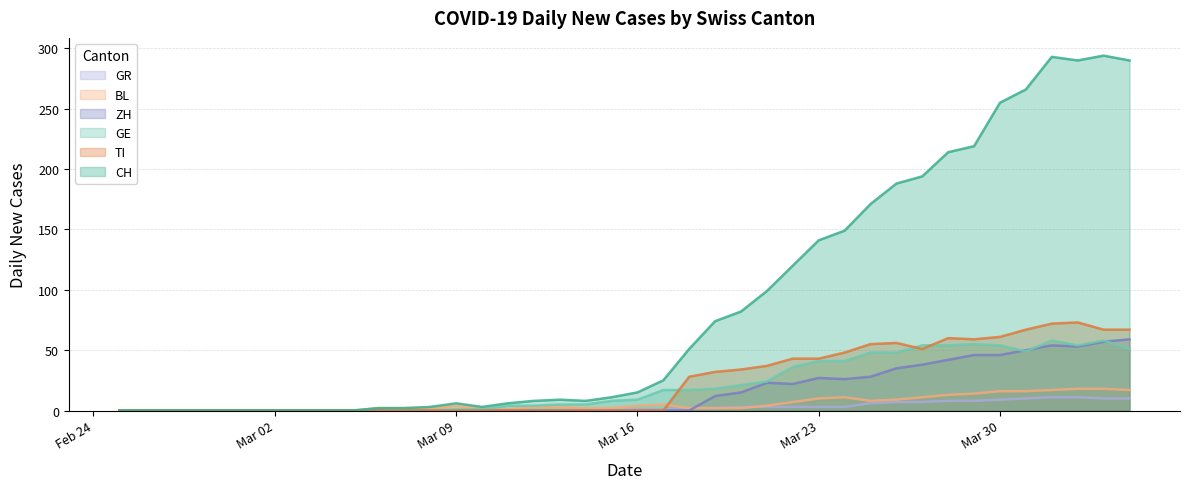

The value of TI at Mar 23 is 43. True or false?

True